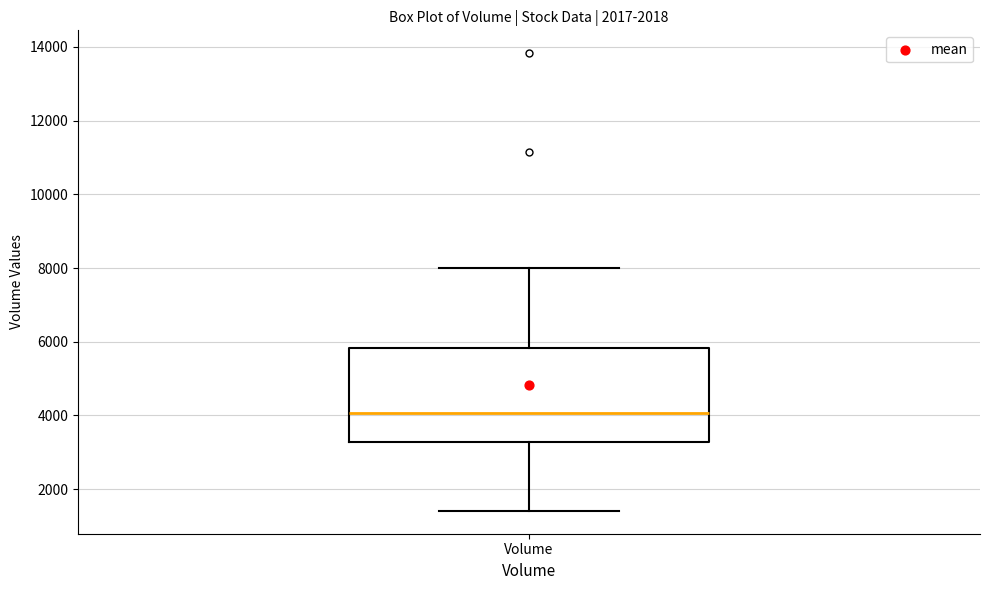

Read this box plot against the y-axis: the position of the median line, the range covered by the box, and the ends of both whiskers. The values are not printed on the chart, so give them approximately, as read against the axis.

median 4000, box 3200 to 5800, whiskers 1400 to 8000